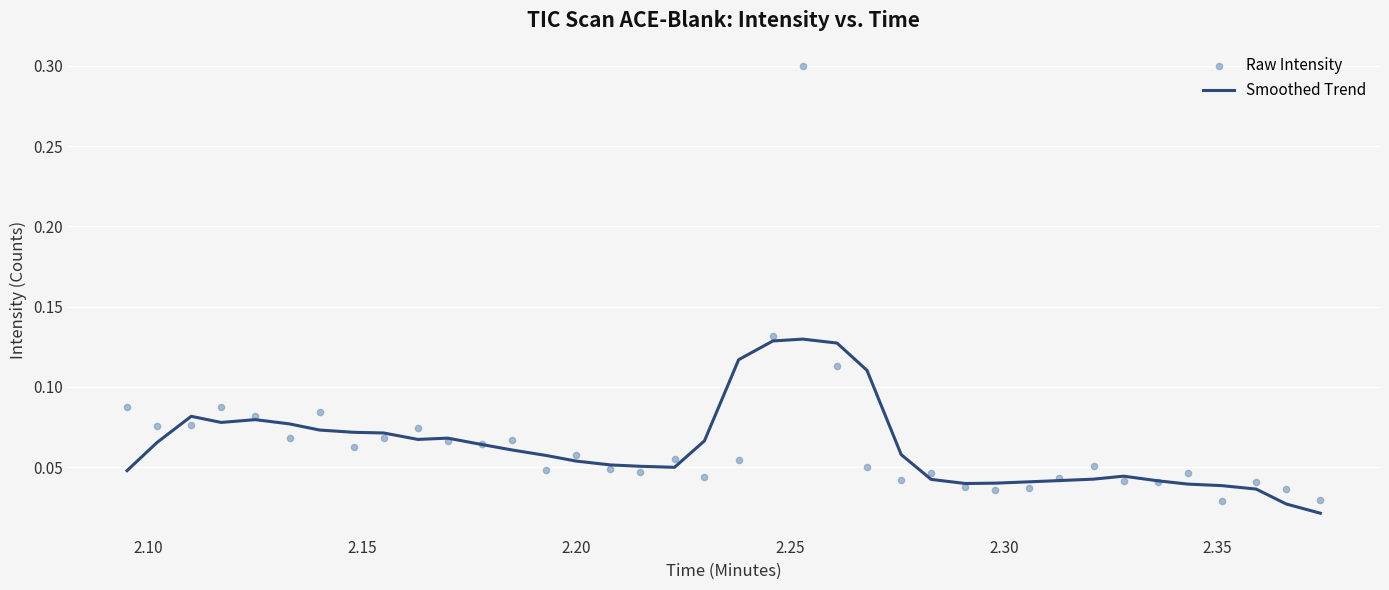

Which series reaches the minimum Y coordinate?

Smoothed Trend